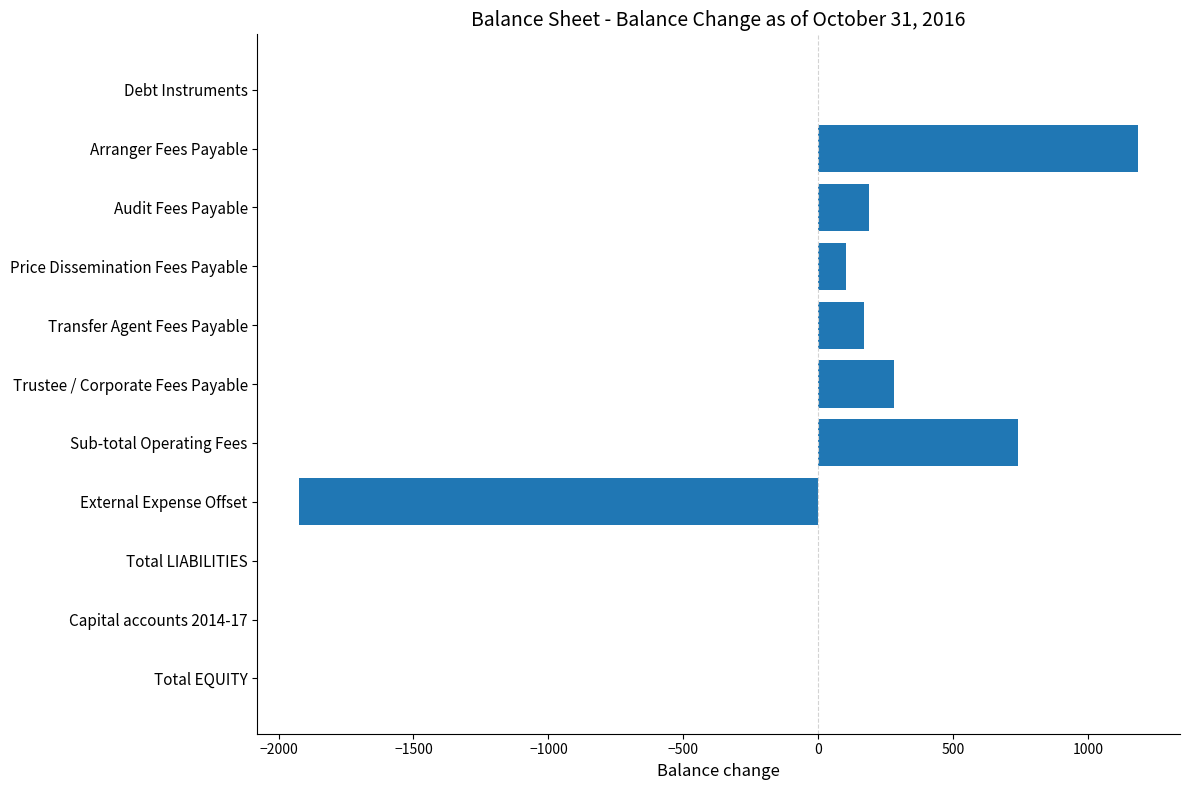

Reading top to bottom, transcribe all the data shown in this chart.

Debt Instruments=0.0	Arranger Fees Payable=1184.6	Audit Fees Payable=186.5	Price Dissemination Fees Payable=101.9	Transfer Agent Fees Payable=169.9	Trustee / Corporate Fees Payable=279.8	Sub-total Operating Fees=738.1	External Expense Offset=-1922.7	Total LIABILITIES=0.0	Capital accounts 2014-17=0.0	Total EQUITY=0.0